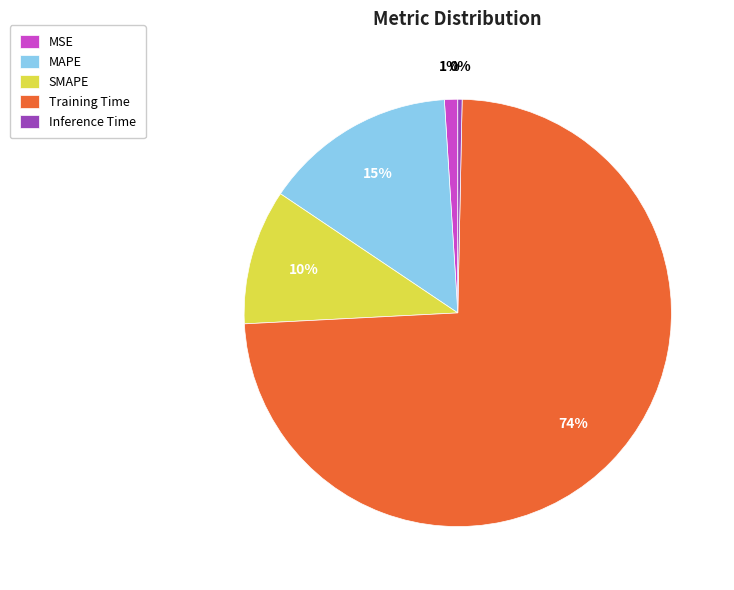

To the nearest percent, what percentage of the pie is MSE?

1%